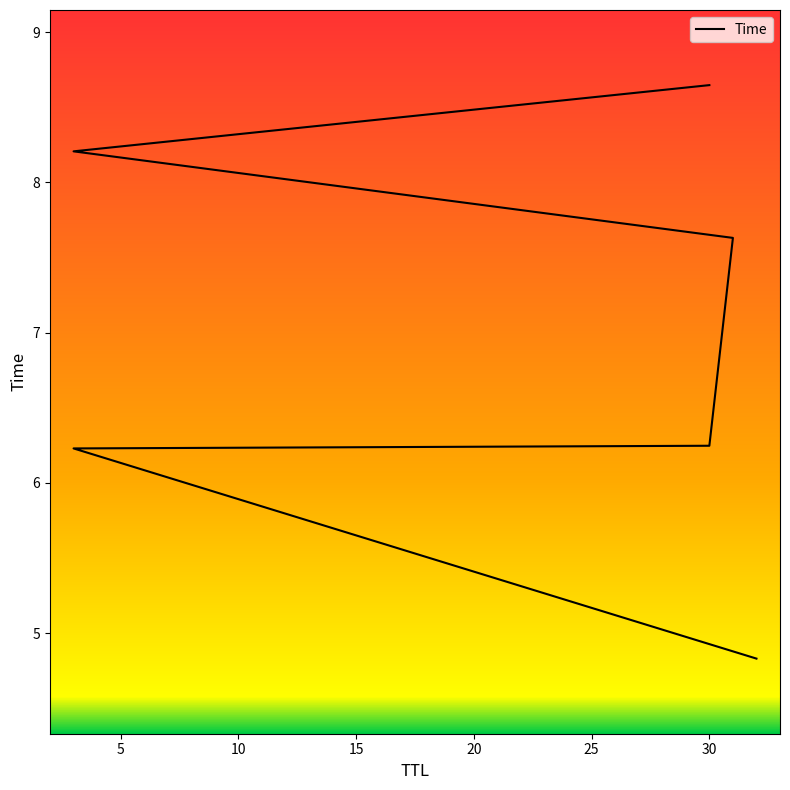

What is the change in value from 3 to 30?

+0.4